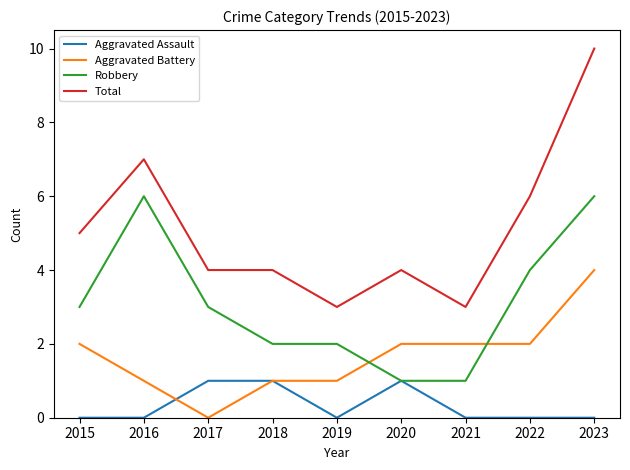

Reading left to right, extract all data points from this chart.

Aggravated Assault: 2015=0	2016=0	2017=1	2018=1	2019=0	2020=1	2021=0	2022=0	2023=0
Aggravated Battery: 2015=2	2016=1	2017=0	2018=1	2019=1	2020=2	2021=2	2022=2	2023=4
Robbery: 2015=3	2016=6	2017=3	2018=2	2019=2	2020=1	2021=1	2022=4	2023=6
Total: 2015=5	2016=7	2017=4	2018=4	2019=3	2020=4	2021=3	2022=6	2023=10